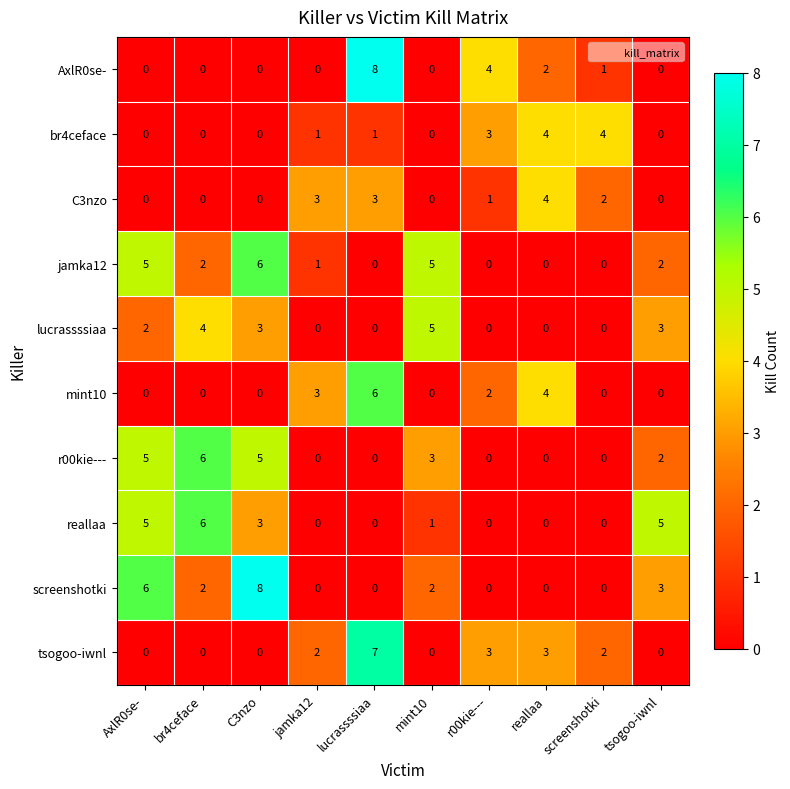

What is the highest value of the reallaa series?

6